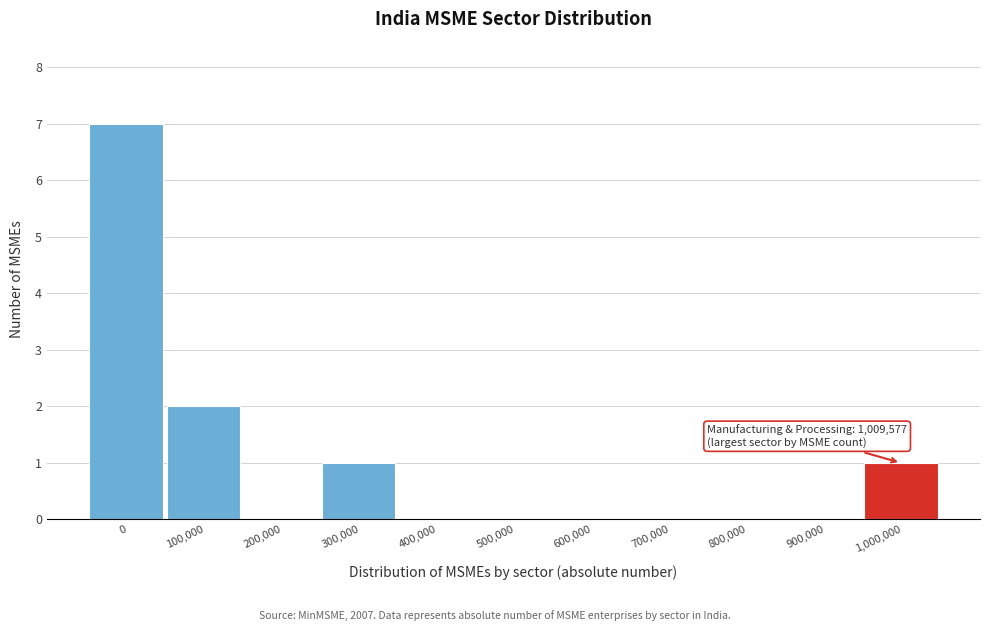

Reading right to left, transcribe all the data shown in this chart.

1,000,000=1	900,000=0	800,000=0	700,000=0	600,000=0	500,000=0	400,000=0	300,000=1	200,000=0	100,000=2	0=7